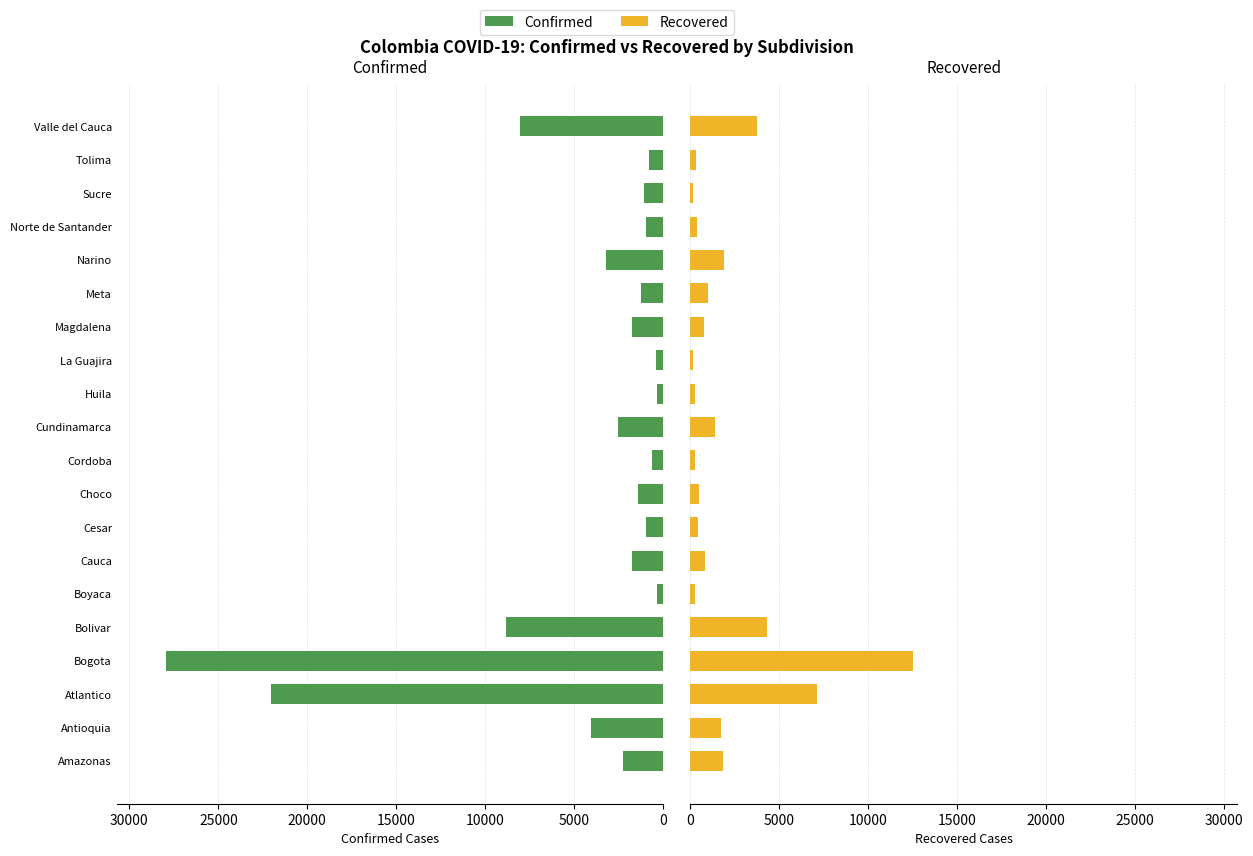

The Recovered series shows 378 at Cordoba. True or false?

False